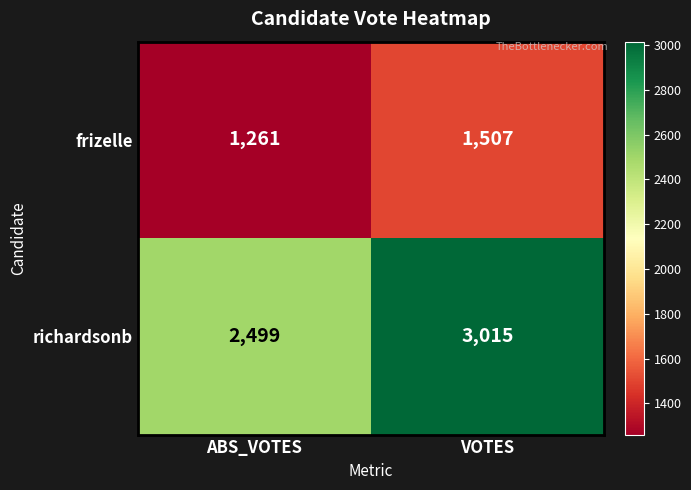

True or false: frizelle has a value of 1507 at VOTES.

True